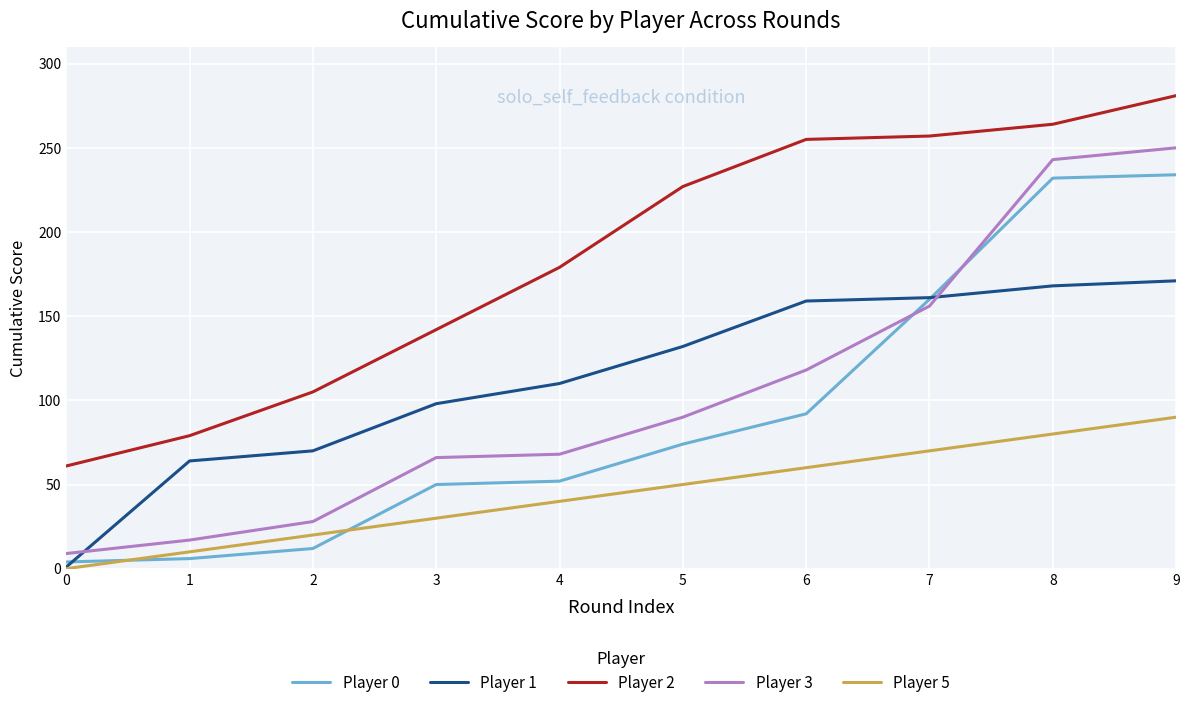

True or false: Player 2 and Player 5 cross at least once.

False